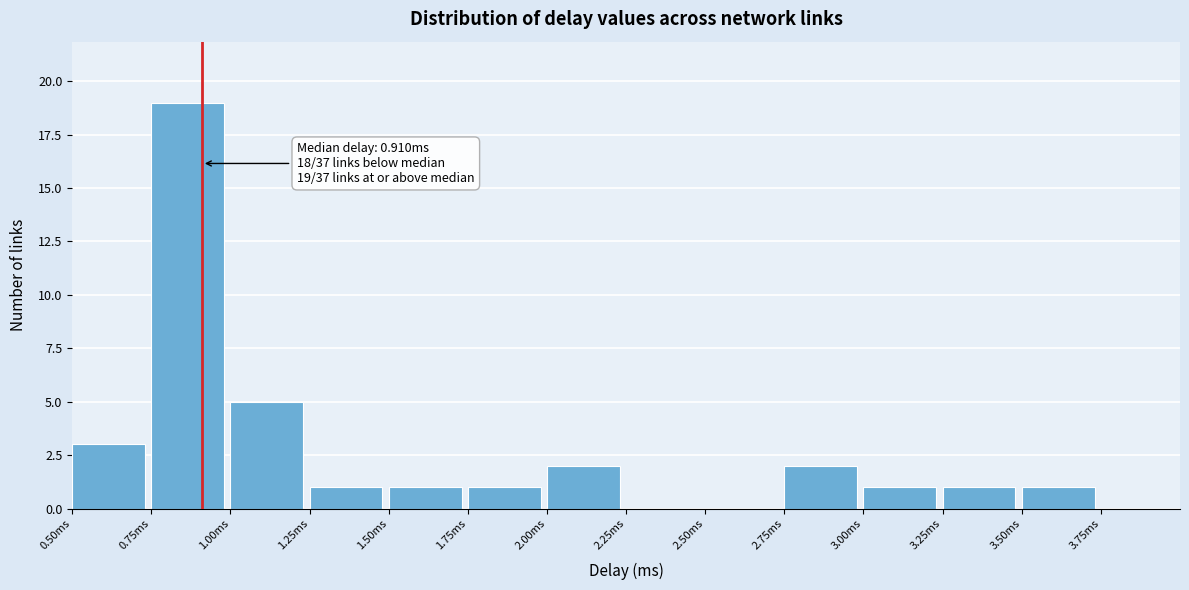

Over which range of the x-axis is the bar tallest?

0.75 to 1.00